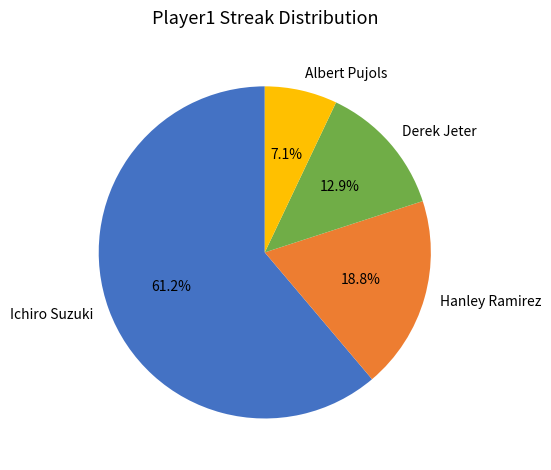

Combined, what portion of the pie is Albert Pujols and Derek Jeter?

20.0%